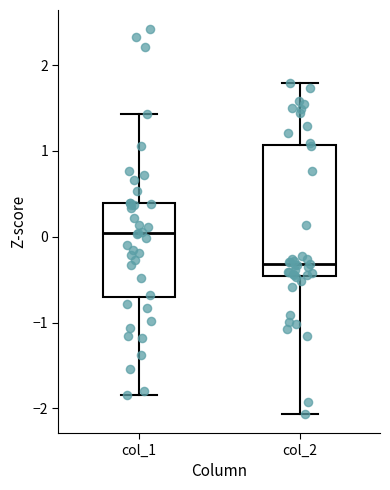

Reading left to right, transcribe this box plot: for each box, give where its median line is, the range the box spans, and where its two whiskers end, as read against the y-axis. The values are not printed on the chart, so give them approximately, as read against the axis.

col_1: median 0.0, box -0.7 to 0.4, whiskers -1.8 to 1.4
col_2: median -0.3, box -0.5 to 1.1, whiskers -2.1 to 1.8